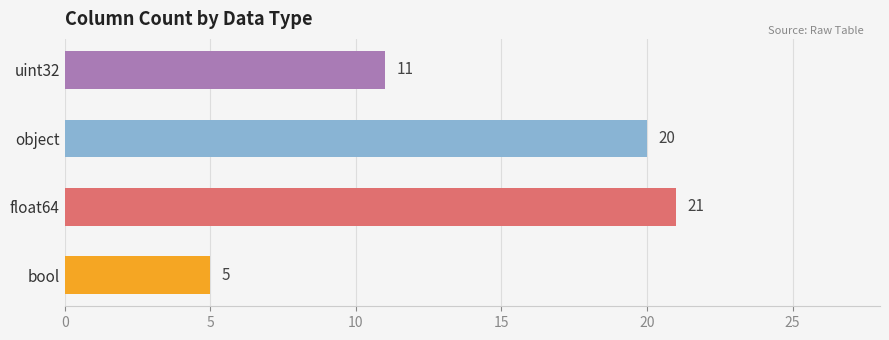

At which label does the data first exceed 6?

float64